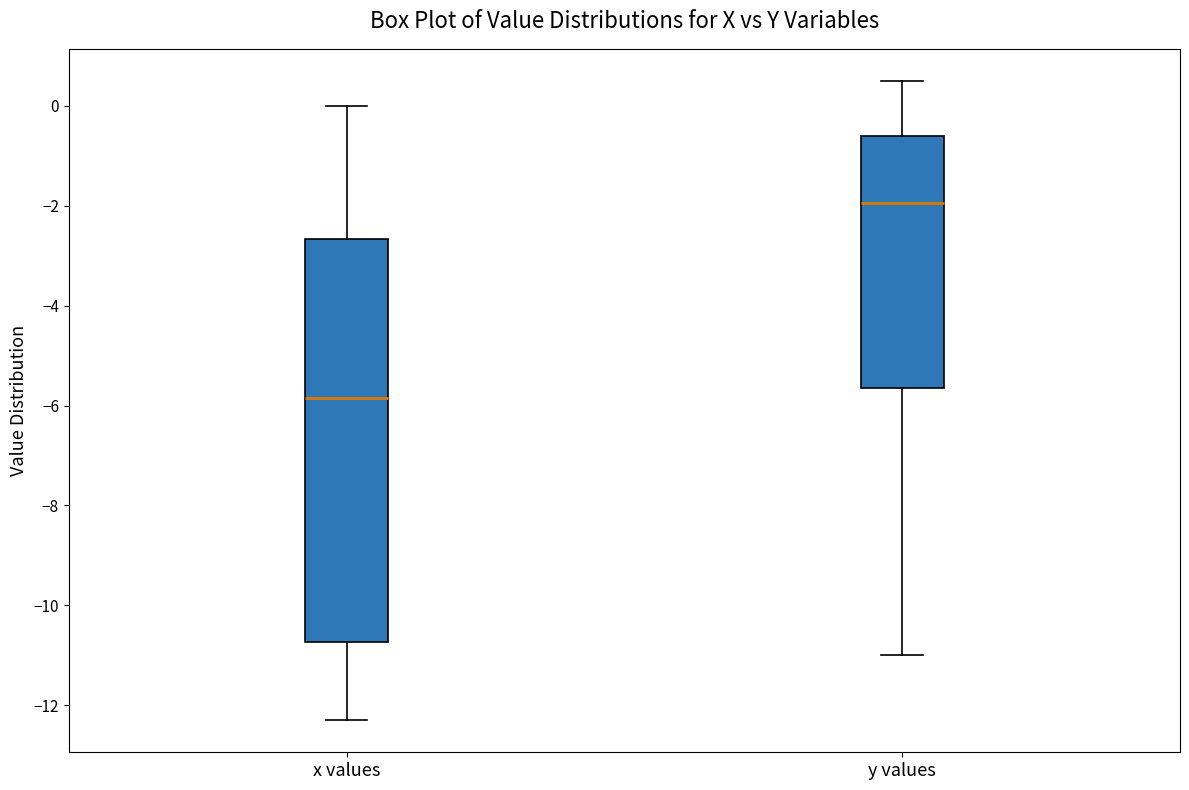

Reading left to right, transcribe this box plot: for each box, give where its median line is, the range the box spans, and where its two whiskers end, as read against the y-axis. The values are not printed on the chart, so give them approximately, as read against the axis.

x values: median -5.8, box -10.8 to -2.6, whiskers -12.2 to 0.0
y values: median -2.0, box -5.6 to -0.6, whiskers -11.0 to 0.6